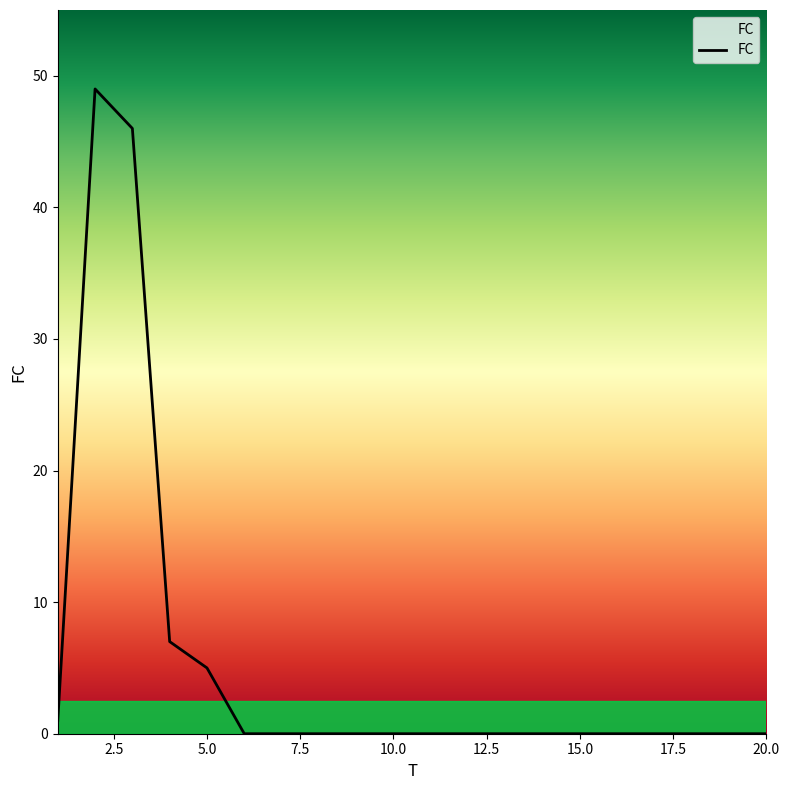

What is the greatest value displayed?

49